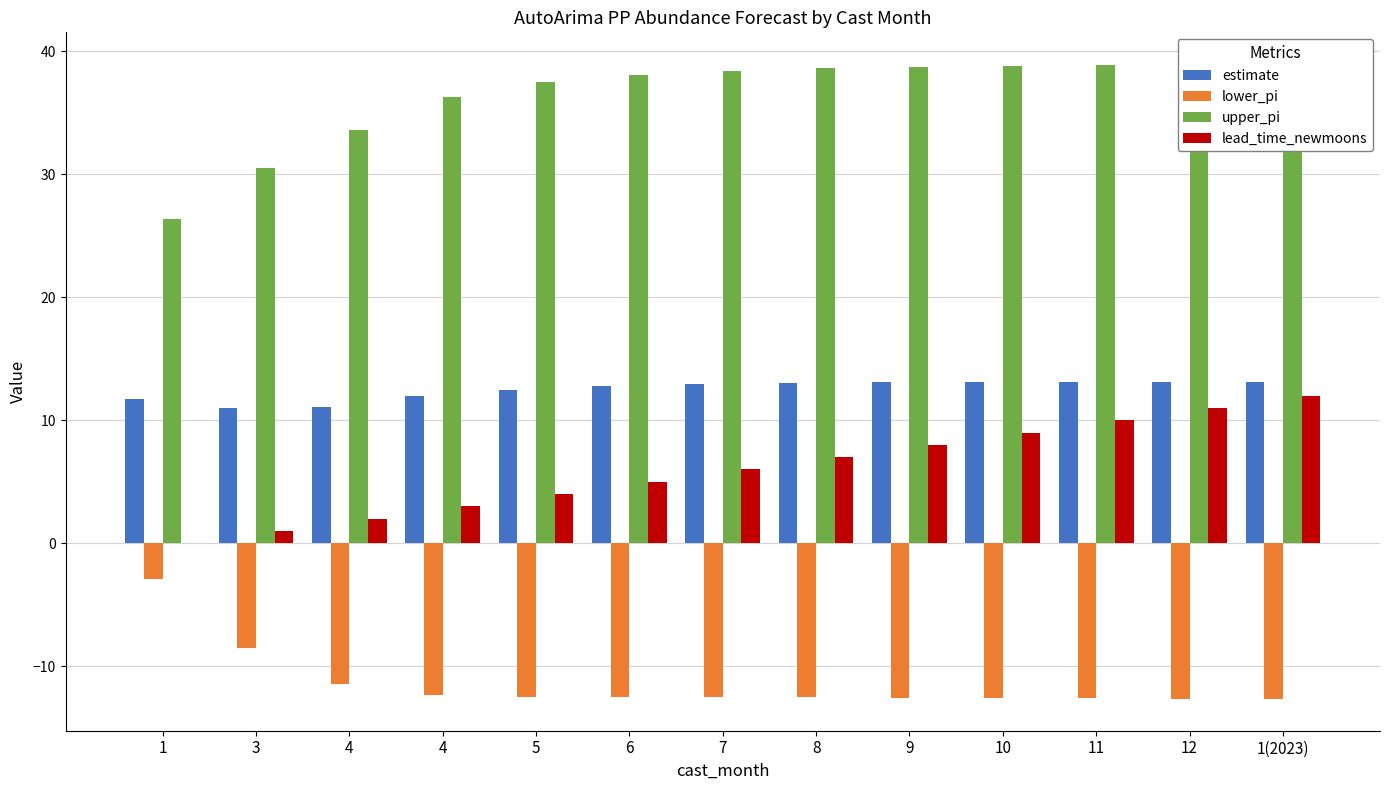

Reading left to right, transcribe all the data shown in this chart.

estimate: 11.7	11.0	11.1	12.0	12.5	12.8	12.9	13.0	13.1	13.1	13.1	13.1	13.1
lower_pi: -2.9	-8.5	-11.4	-12.3	-12.5	-12.5	-12.5	-12.5	-12.5	-12.6	-12.6	-12.6	-12.7
upper_pi: 26.3	30.5	33.6	36.3	37.5	38.1	38.4	38.6	38.7	38.8	38.9	38.9	38.9
lead_time_newmoons: 0.0	1.0	2.0	3.0	4.0	5.0	6.0	7.0	8.0	9.0	10.0	11.0	12.0